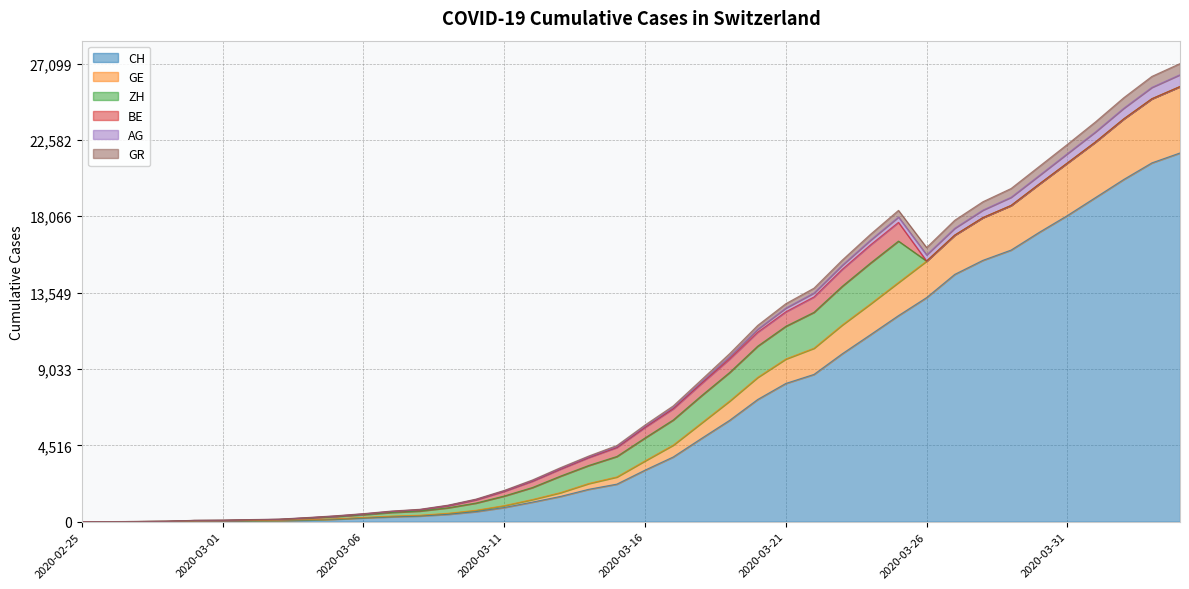

What is the maximum value for CH?

21812